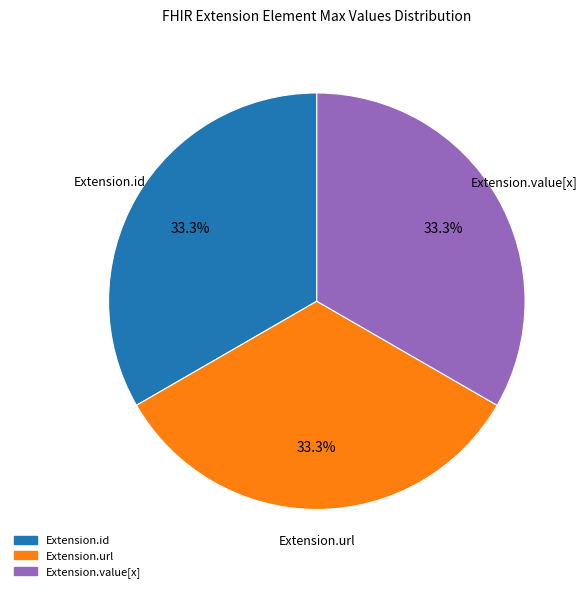

Does any single category account for the majority?

No